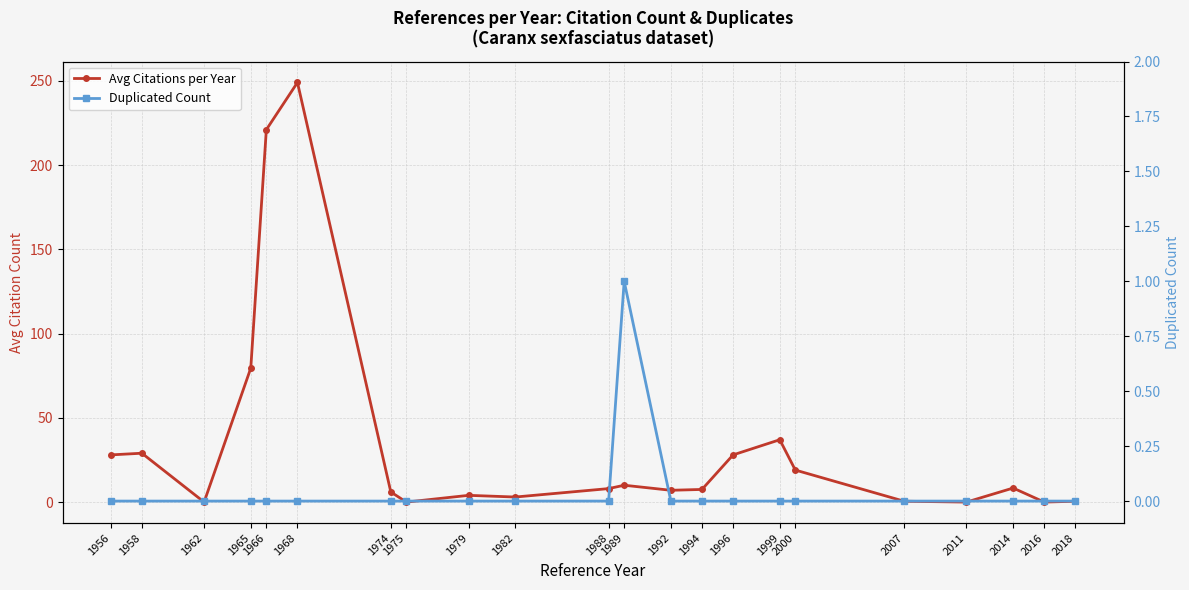

At which label does Avg Citations per Year reach its peak?

1968